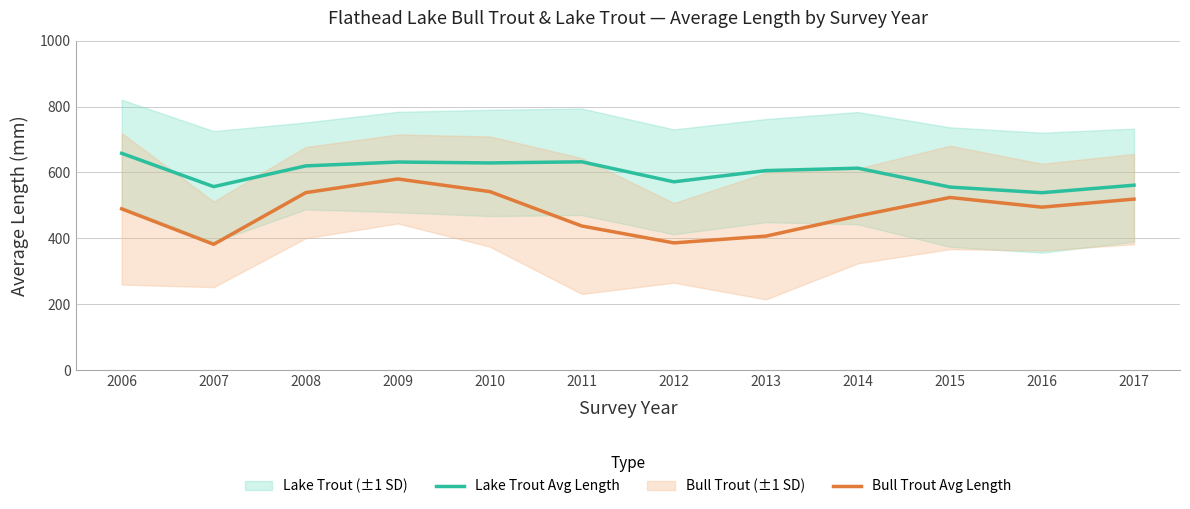

Read the Lake Trout Avg Length value at 2010.

628.7